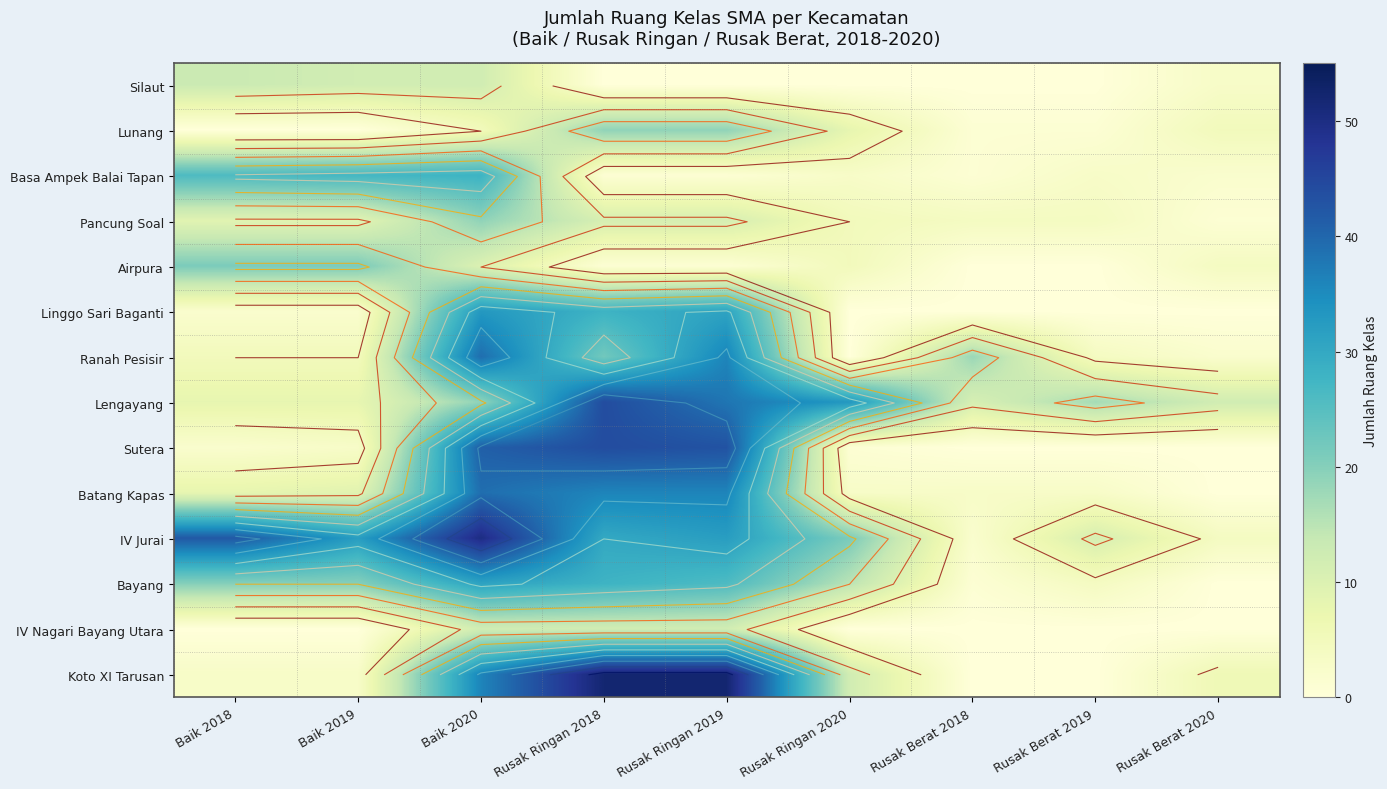

What is the difference between the highest and lowest values at Rusak Berat 2020?

12